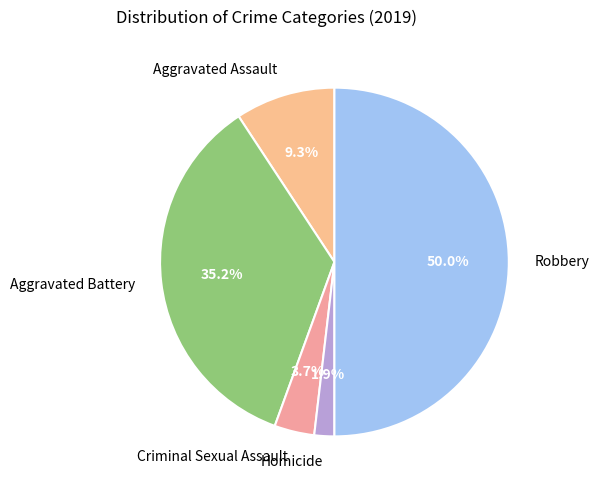

Is it true that Robbery is 50% of the pie?

True